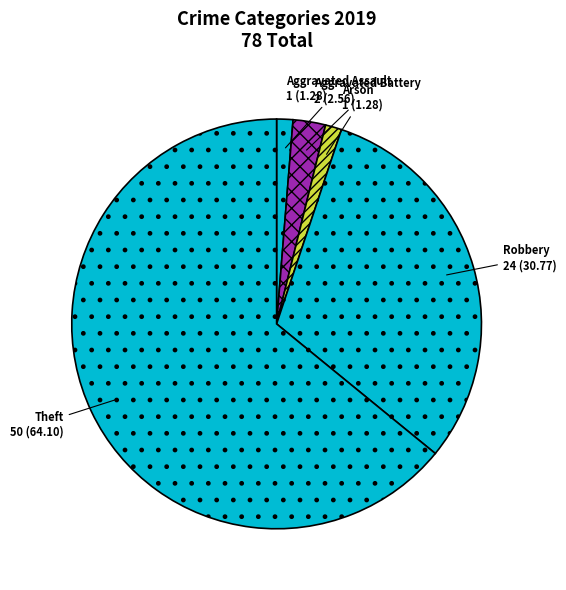

What is the largest slice in the pie chart?

Theft